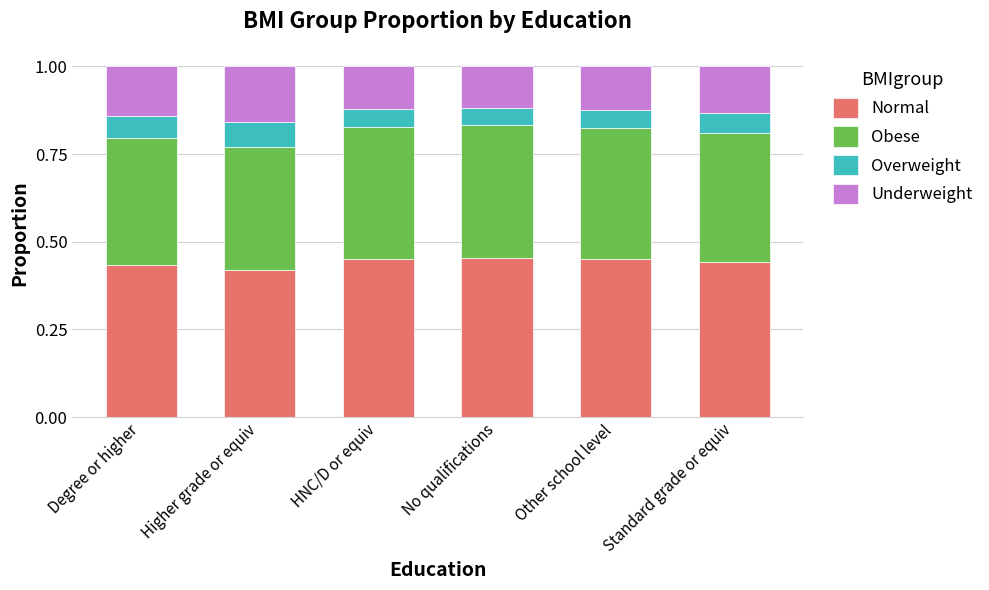

True or false: Normal has a value of 0.7 at No qualifications.

False